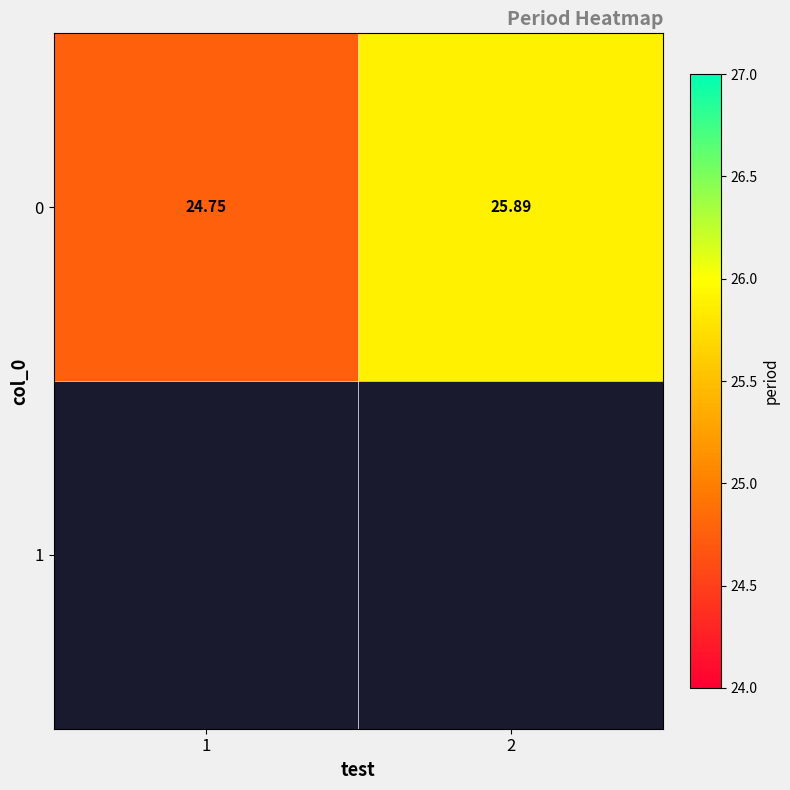

Which label corresponds to the smallest value in the chart?

1